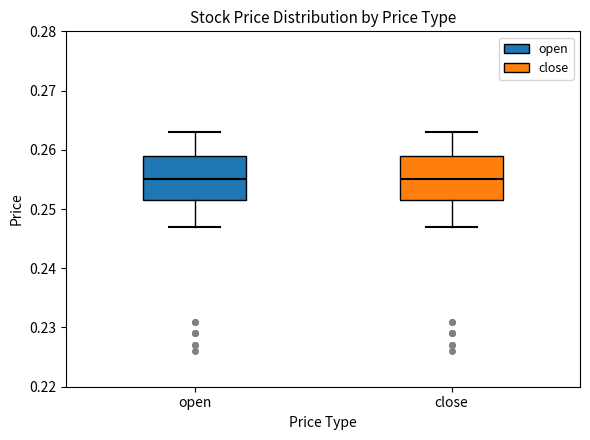

Where is the lower edge of the box for close on the y-axis? The values are not printed on the chart, so give them approximately, as read against the axis.

0.252